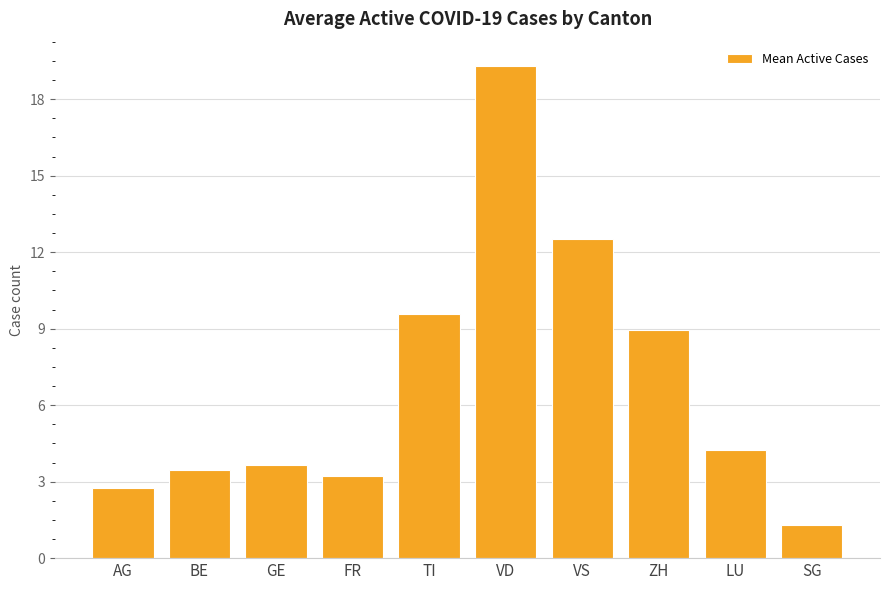

Count the number of data series in this chart.

1